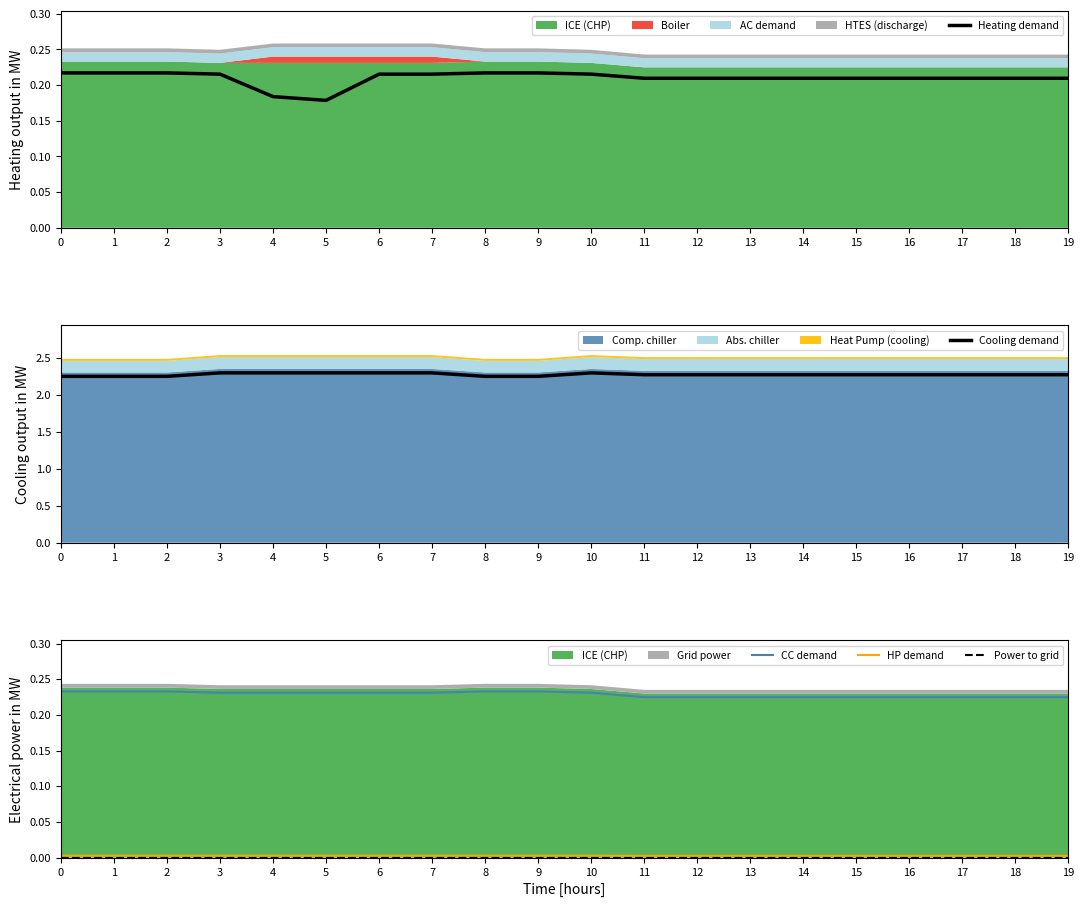

At which category is the sum across all series the highest?

3